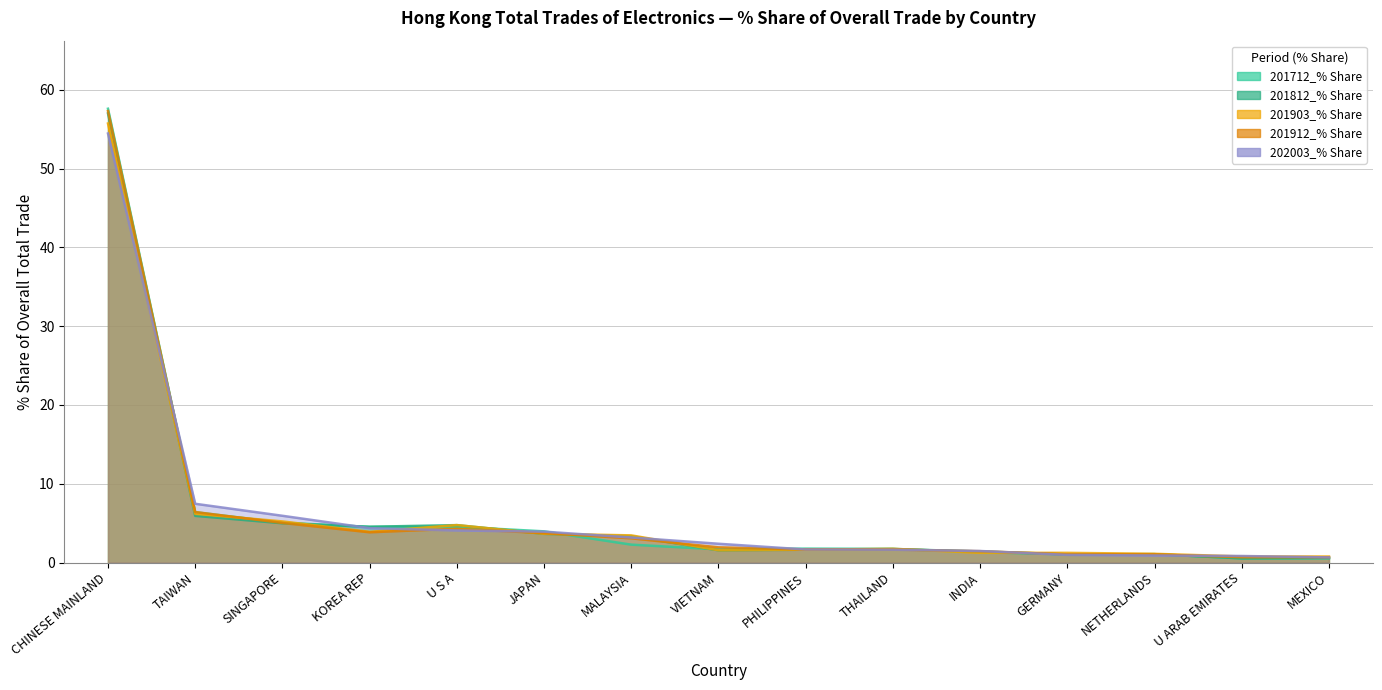

Reading left to right, list all the values displayed in this chart.

201712_% Share: CHINESE MAINLAND=57.6	TAIWAN=6.4	SINGAPORE=5.1	KOREA REP=4.5	U S A=4.6	JAPAN=4.0	MALAYSIA=2.3	VIETNAM=1.7	PHILIPPINES=1.8	THAILAND=1.7	INDIA=1.3	GERMANY=1.0	NETHERLANDS=1.1	U ARAB EMIRATES=0.5	MEXICO=0.5
201812_% Share: CHINESE MAINLAND=57.0	TAIWAN=5.9	SINGAPORE=5.0	KOREA REP=4.5	U S A=4.8	JAPAN=3.6	MALAYSIA=3.4	VIETNAM=1.6	PHILIPPINES=1.6	THAILAND=1.7	INDIA=1.4	GERMANY=1.0	NETHERLANDS=1.1	U ARAB EMIRATES=0.5	MEXICO=0.6
201903_% Share: CHINESE MAINLAND=55.7	TAIWAN=6.2	SINGAPORE=5.2	KOREA REP=3.9	U S A=4.8	JAPAN=3.7	MALAYSIA=3.4	VIETNAM=1.6	PHILIPPINES=1.6	THAILAND=1.7	INDIA=1.2	GERMANY=1.2	NETHERLANDS=1.1	U ARAB EMIRATES=0.8	MEXICO=0.8
201912_% Share: CHINESE MAINLAND=57.3	TAIWAN=6.4	SINGAPORE=5.0	KOREA REP=3.8	U S A=4.3	JAPAN=3.7	MALAYSIA=3.1	VIETNAM=1.9	PHILIPPINES=1.7	THAILAND=1.7	INDIA=1.4	GERMANY=1.0	NETHERLANDS=1.0	U ARAB EMIRATES=0.7	MEXICO=0.7
202003_% Share: CHINESE MAINLAND=54.4	TAIWAN=7.5	SINGAPORE=5.9	KOREA REP=4.4	U S A=4.1	JAPAN=3.9	MALAYSIA=3.2	VIETNAM=2.4	PHILIPPINES=1.7	THAILAND=1.6	INDIA=1.5	GERMANY=1.0	NETHERLANDS=0.9	U ARAB EMIRATES=0.8	MEXICO=0.7